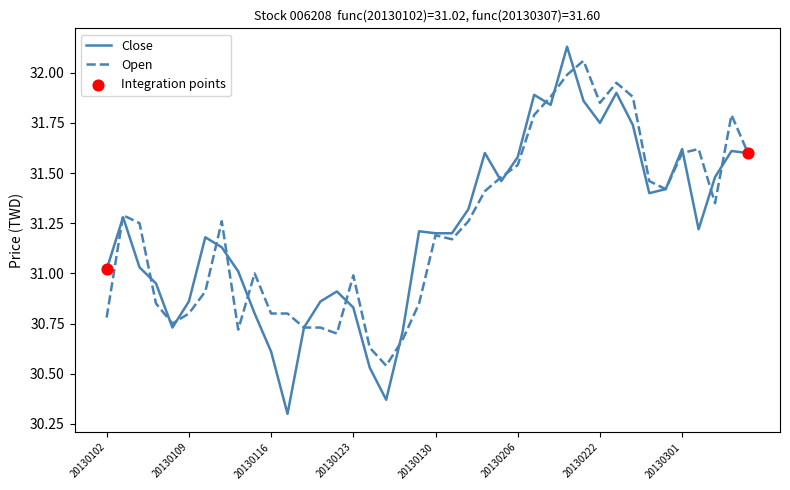

What is the lowest value of the Close series?

30.3